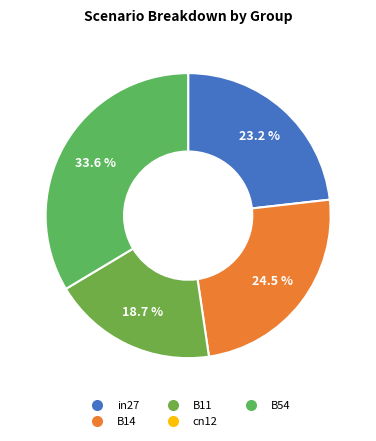

How many slices are in this pie chart?

4